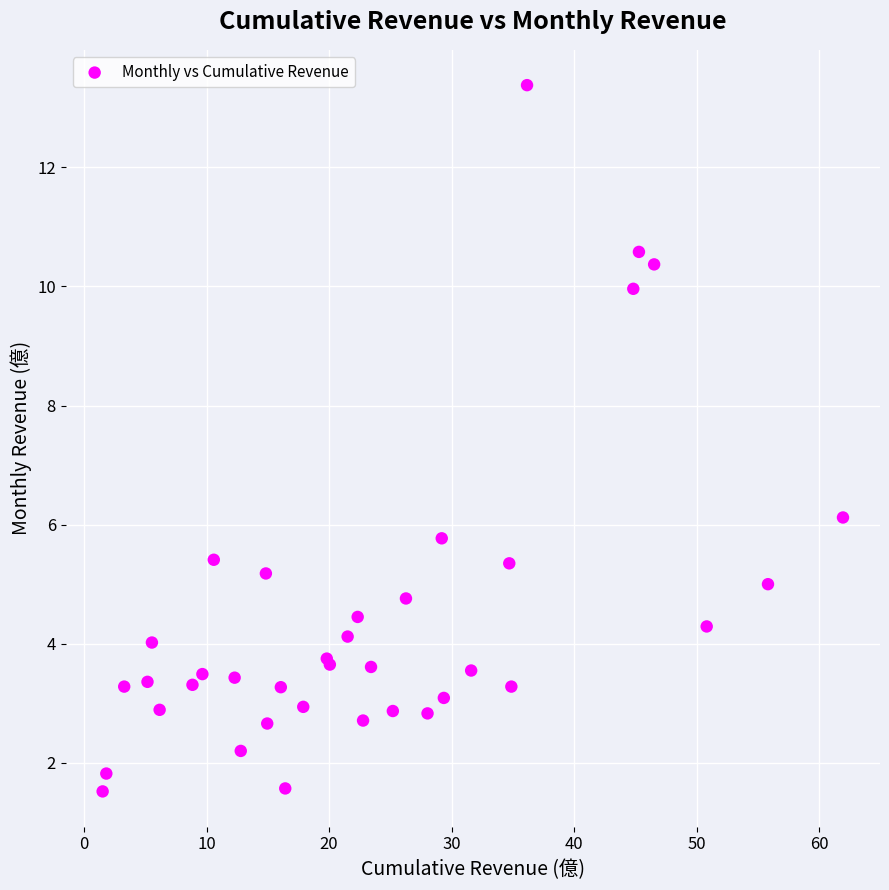

What Y value in the scatter plot is closest to 7?

6.1